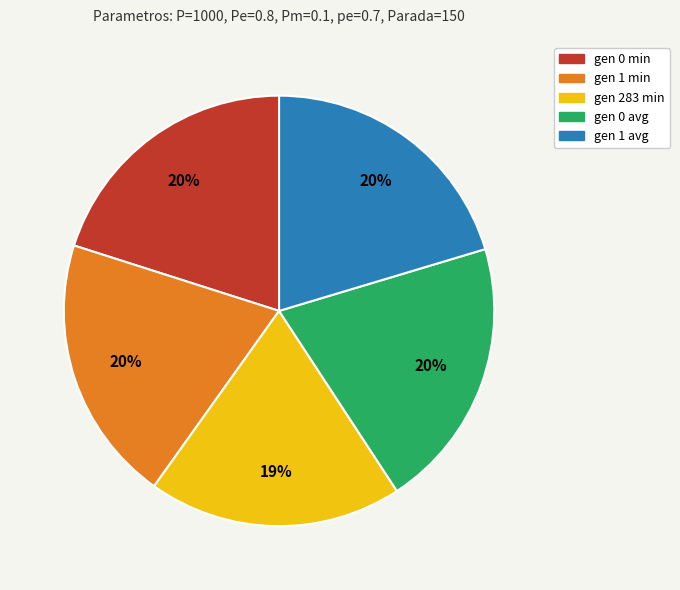

True or false: gen 283 min accounts for 11% of the total.

False